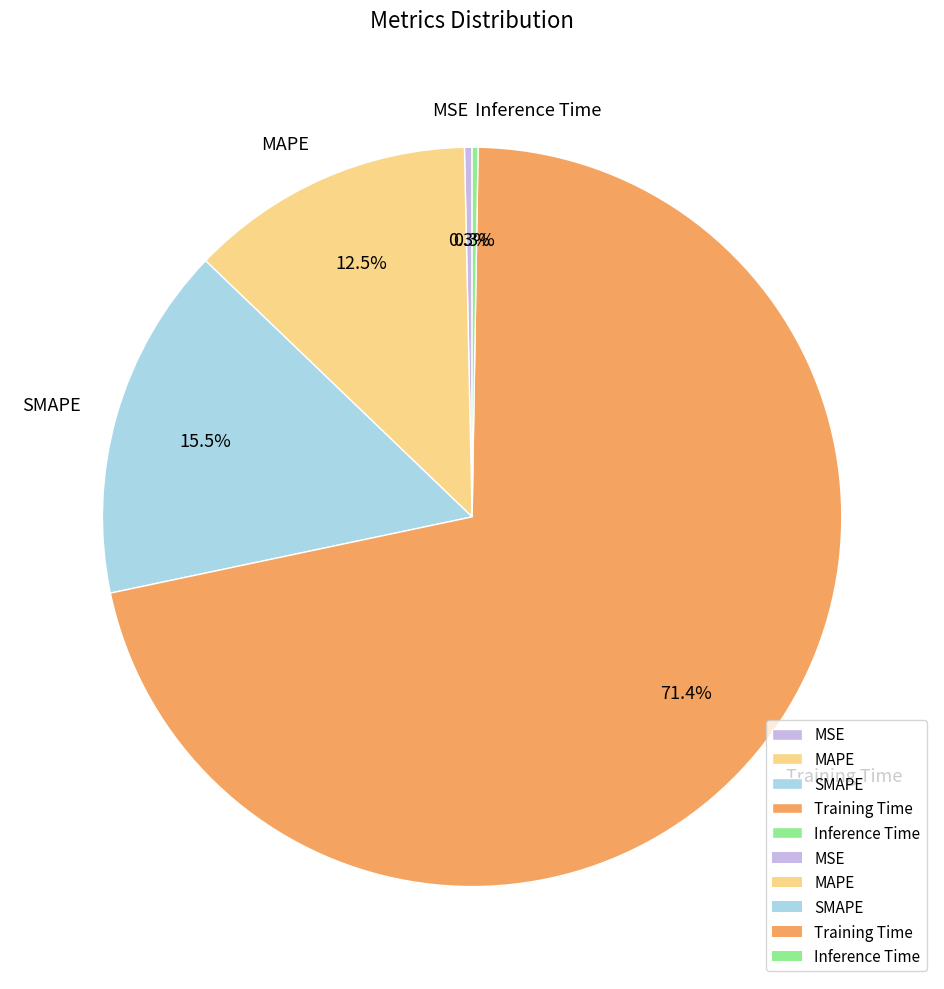

Is there any slice that represents more than half of the pie?

Yes